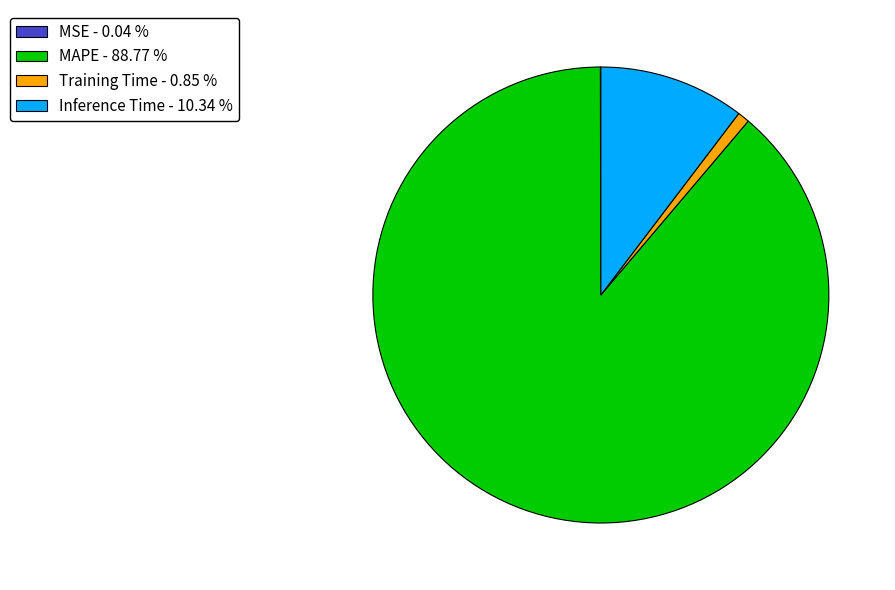

Which category has the biggest portion of the pie?

MAPE - 88.77 %